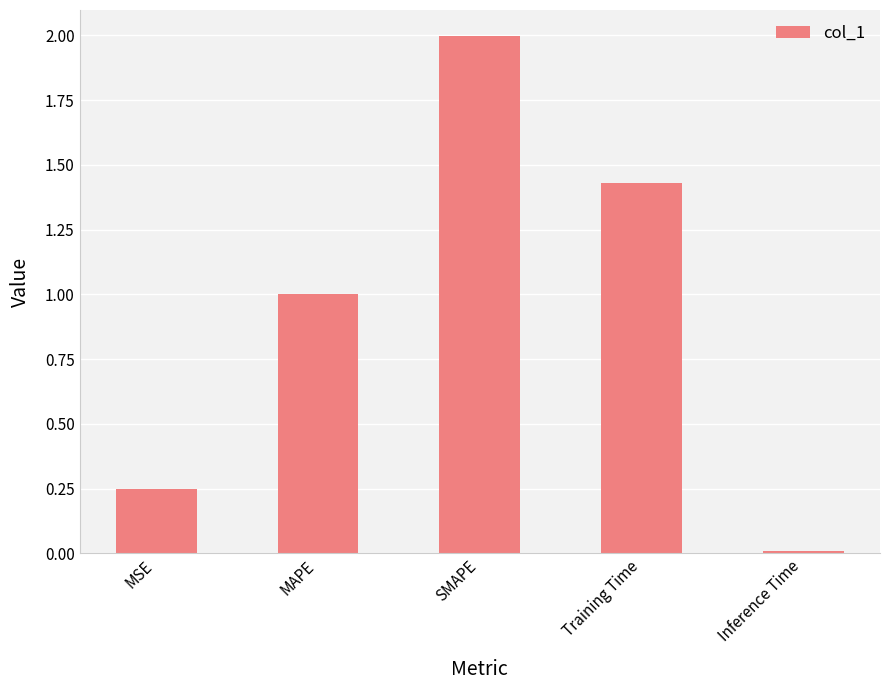

At which category does the chart reach its minimum across all series?

Inference Time